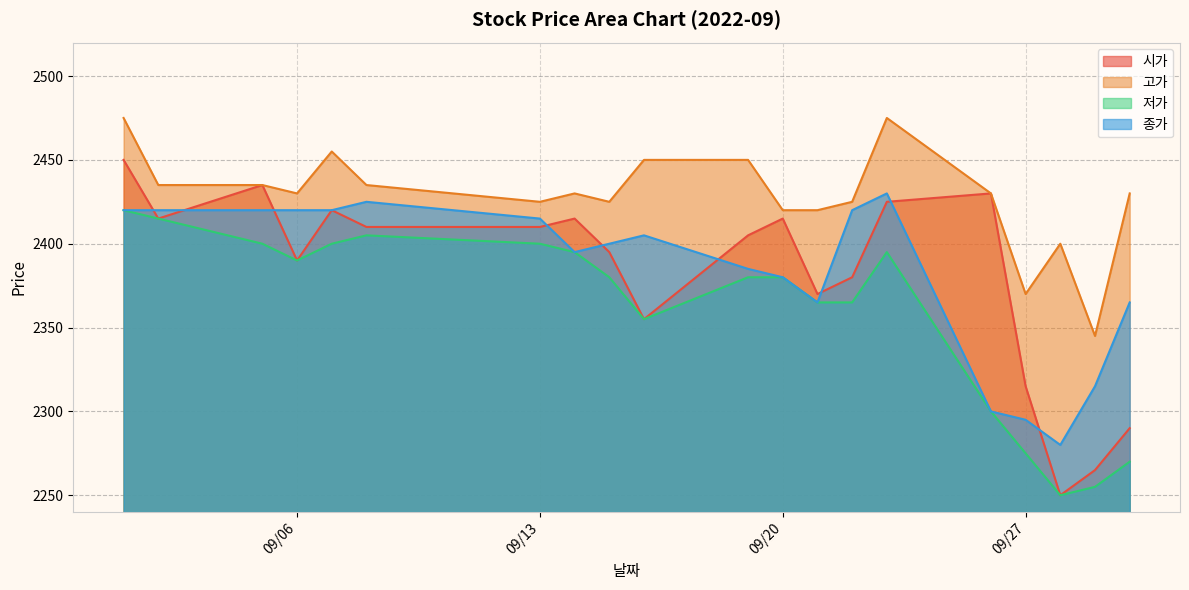

What is the spread (max minus min) of values at 09/27?

95